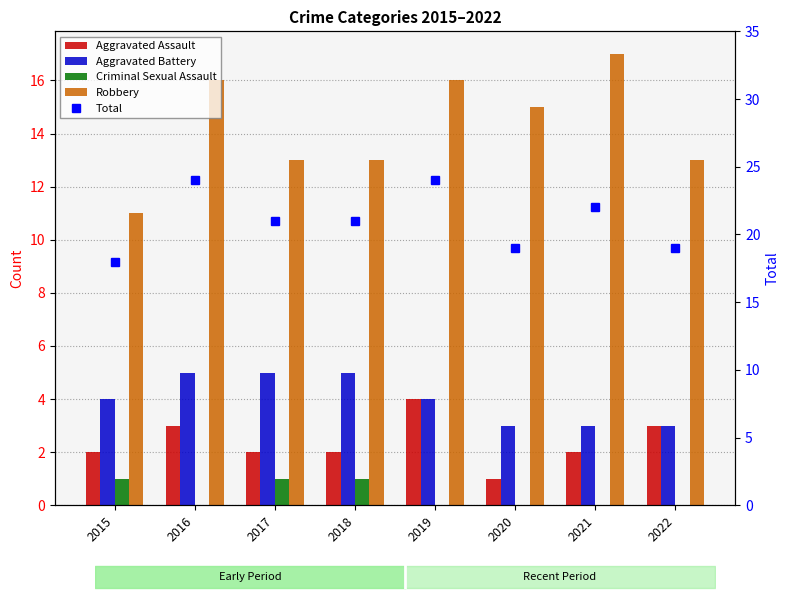

Where does the Aggravated Assault series first go above 2?

2016